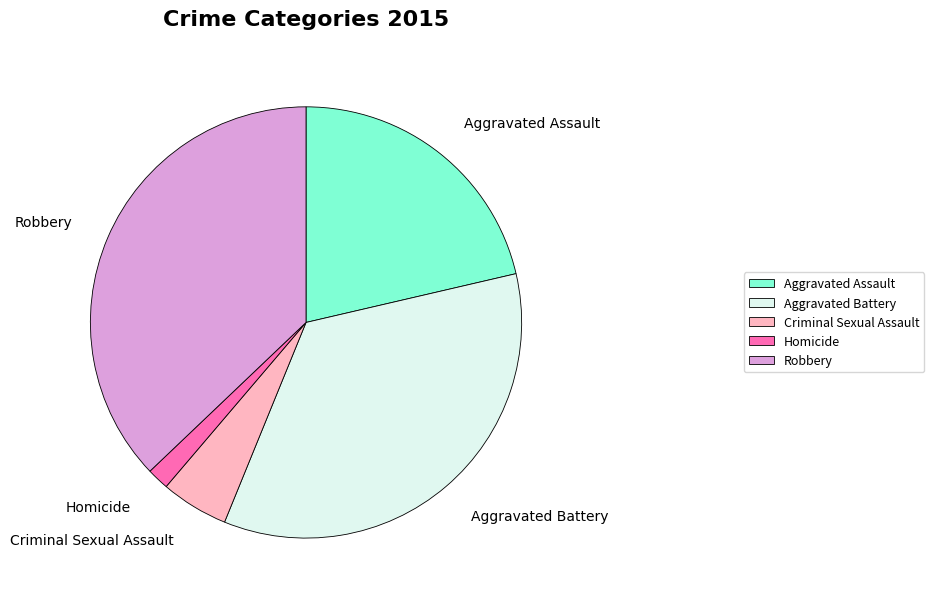

Which has a higher value, Homicide or Robbery?

Robbery